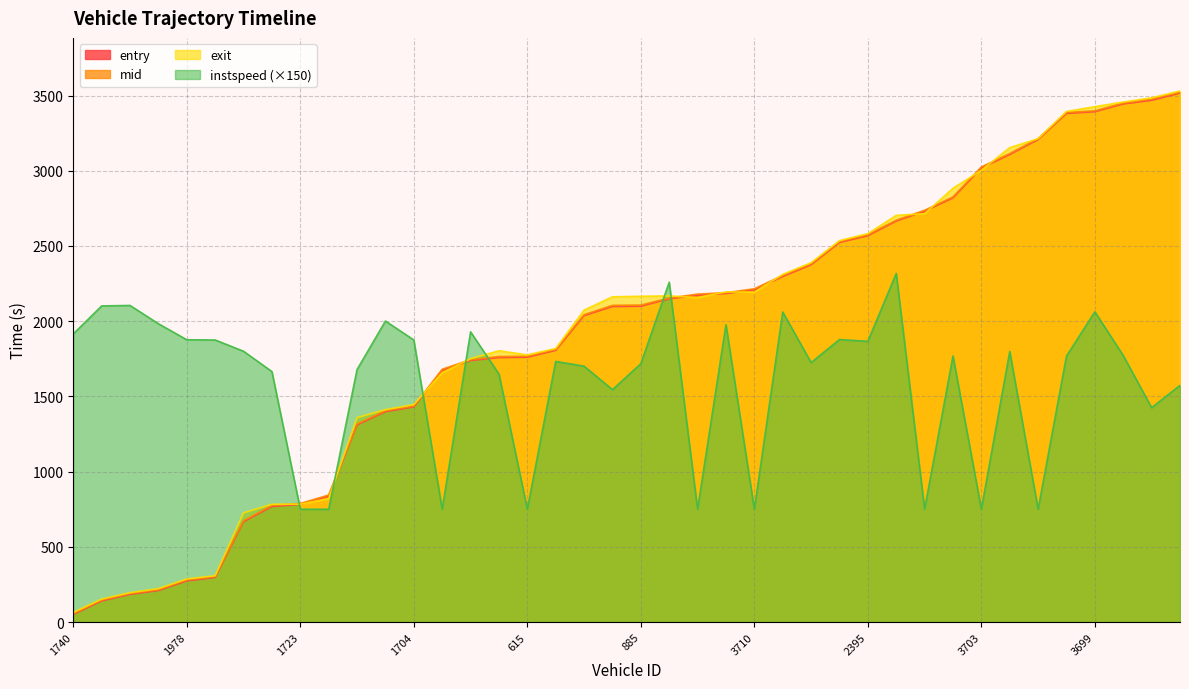

Which label corresponds to the largest value in the chart?

2901